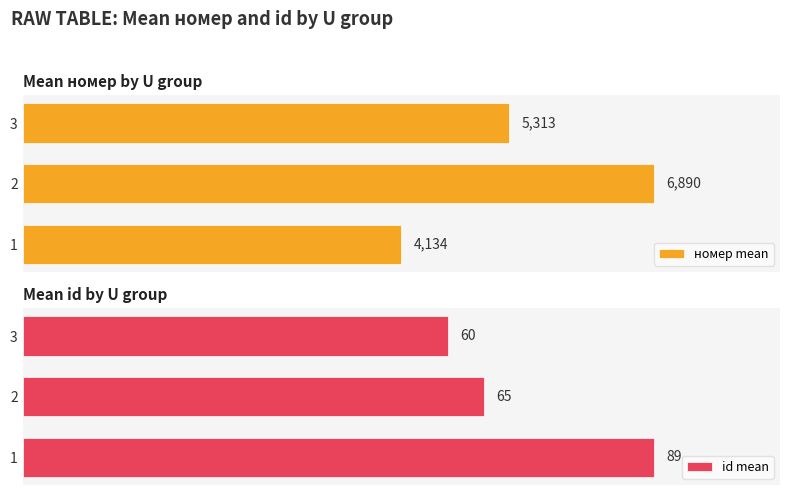

What is the greatest value displayed?

6890